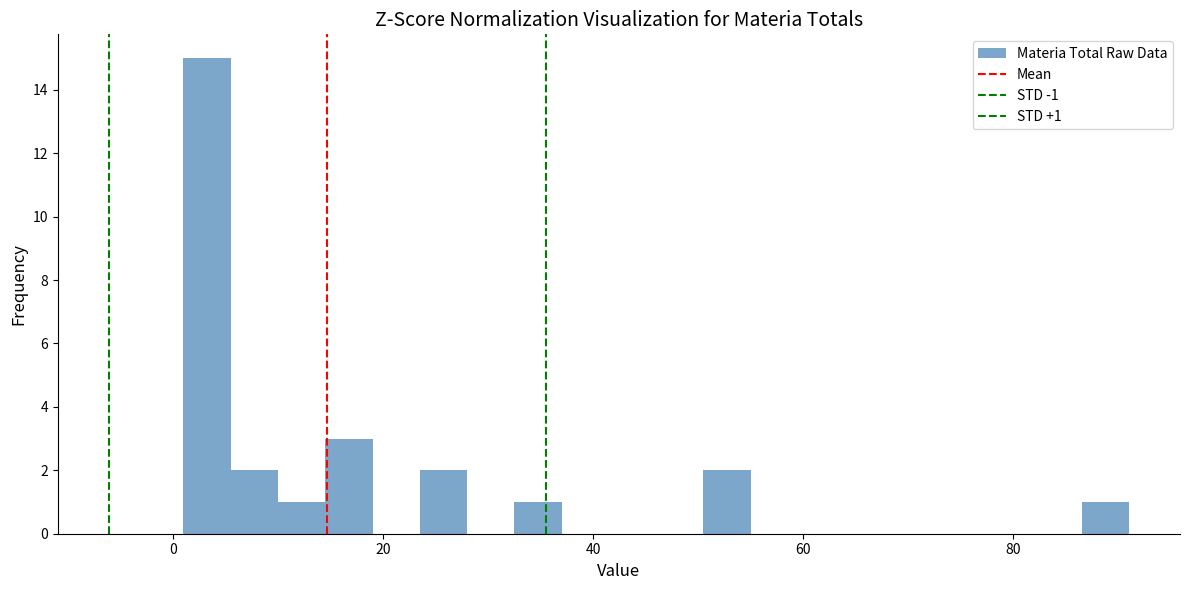

Around what value on the x-axis is the tallest bar? Give the approximate position of its centre, as read against the axis.

4